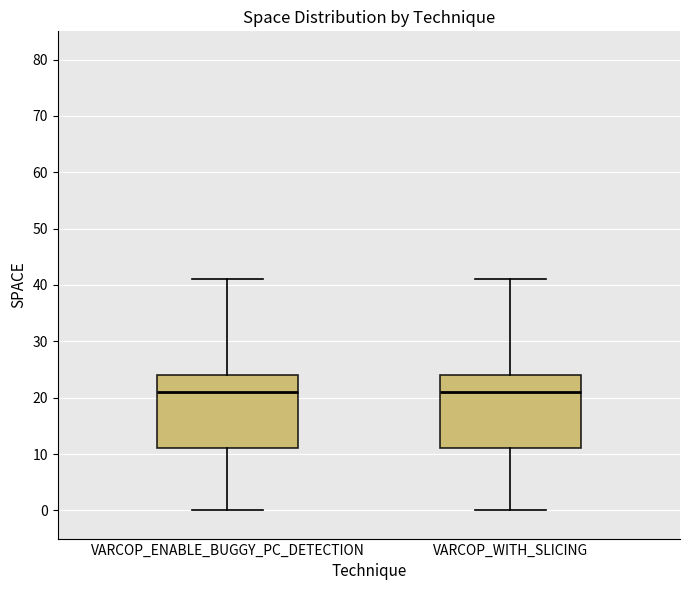

Reading left to right, transcribe this box plot: for each box, give where its median line is, the range the box spans, and where its two whiskers end, as read against the y-axis. The values are not printed on the chart, so give them approximately, as read against the axis.

VARCOP_ENABLE_BUGGY_PC_DETECTION: median 21, box 11 to 24, whiskers 0 to 41
VARCOP_WITH_SLICING: median 21, box 11 to 24, whiskers 0 to 41